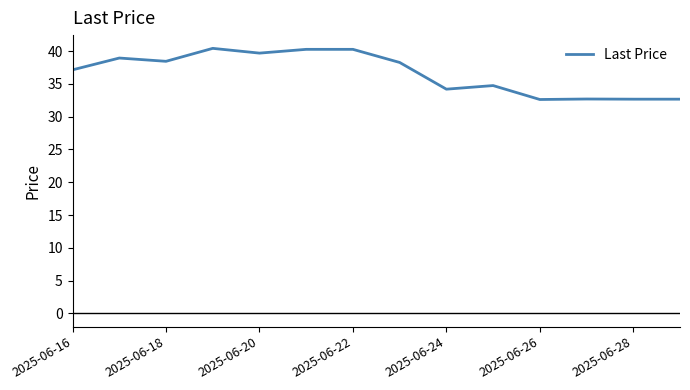

What is the difference between the maximum and minimum values?

7.8